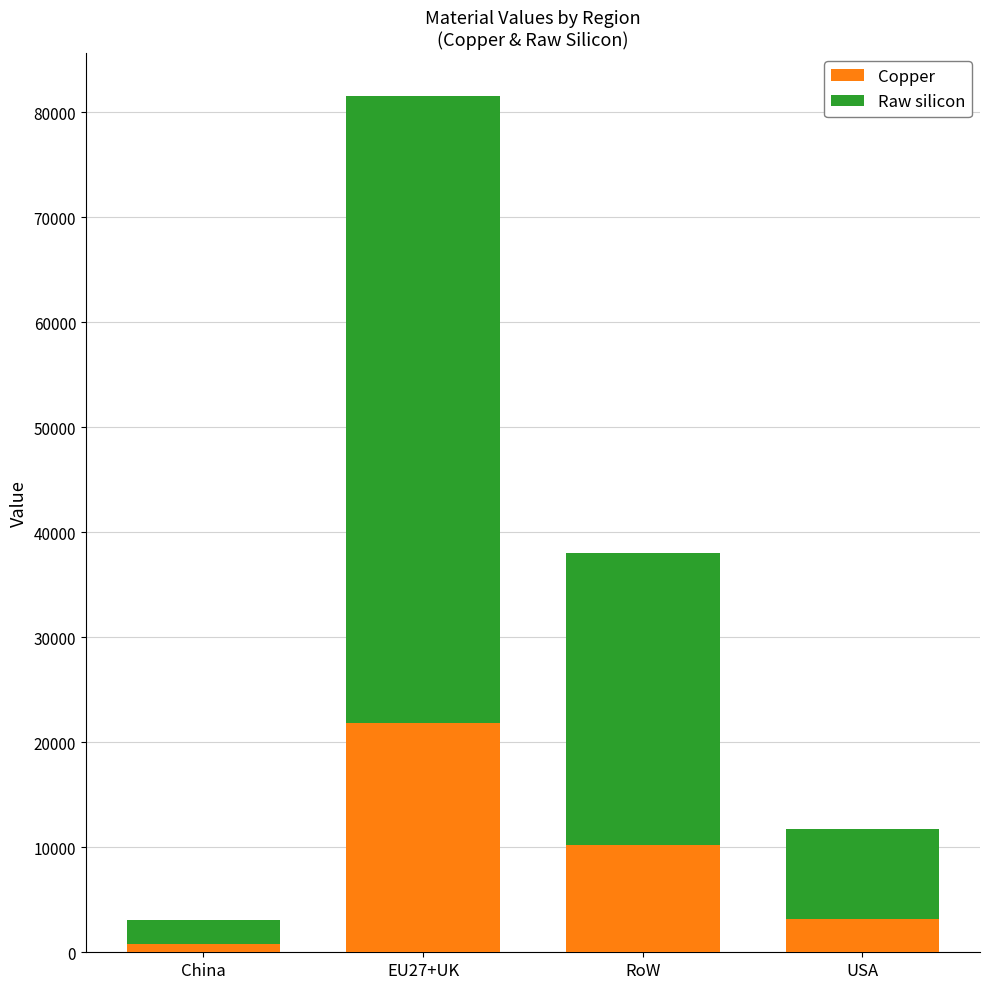

What is the total value across all series at RoW?

38048.9